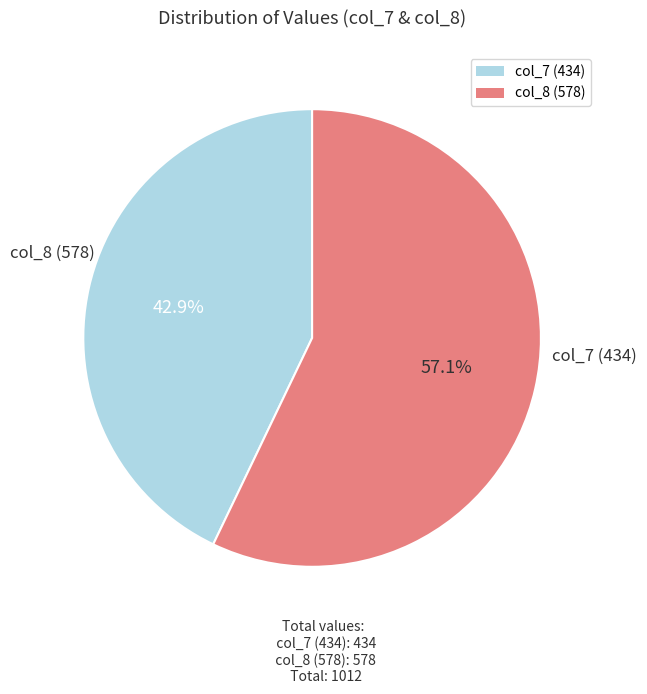

What is the ratio of the value at col_7 (434) to the value at col_8 (578)?

0.8